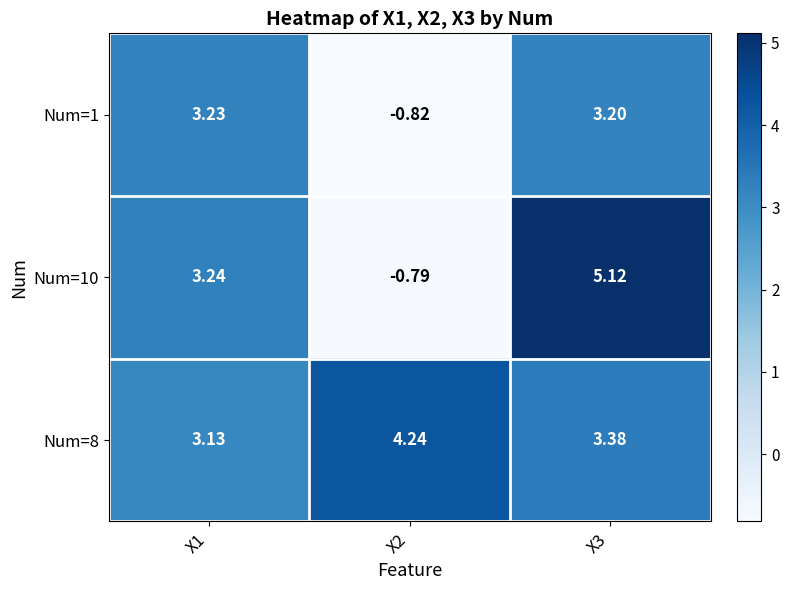

Is the value of Num=10 at X1 greater than the value of Num=8 at X2?

No